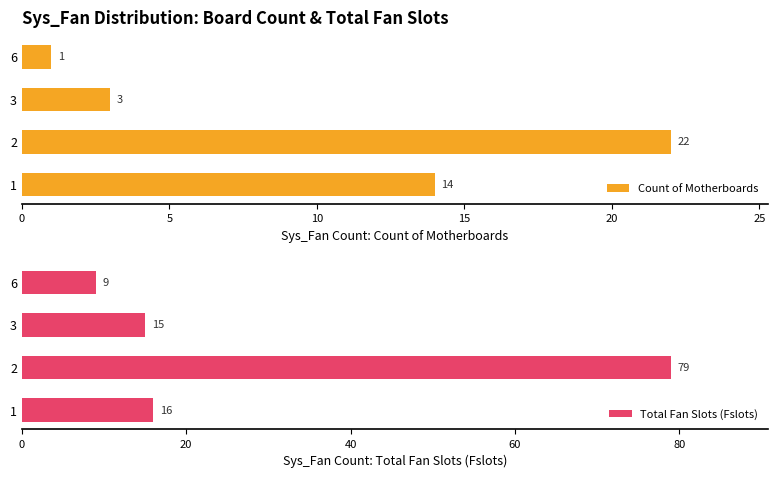

What is the difference between the second highest and minimum values in the Total Fan Slots (Fslots) series?

7